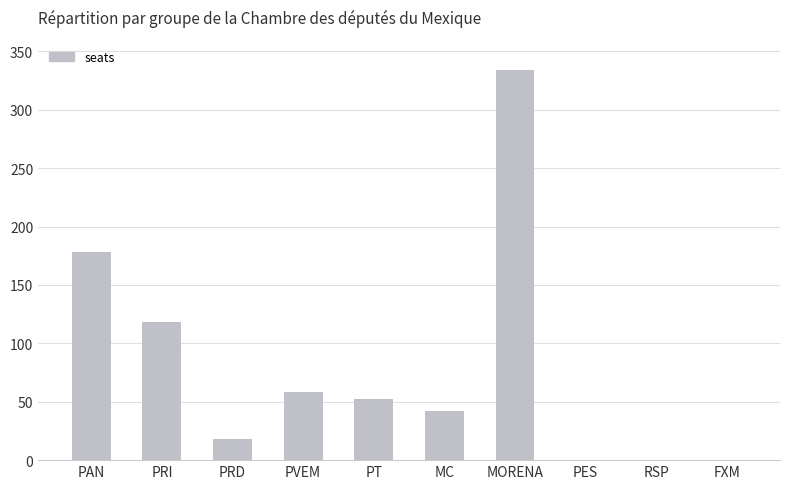

What is the sum of the values at PVEM and PT?

110